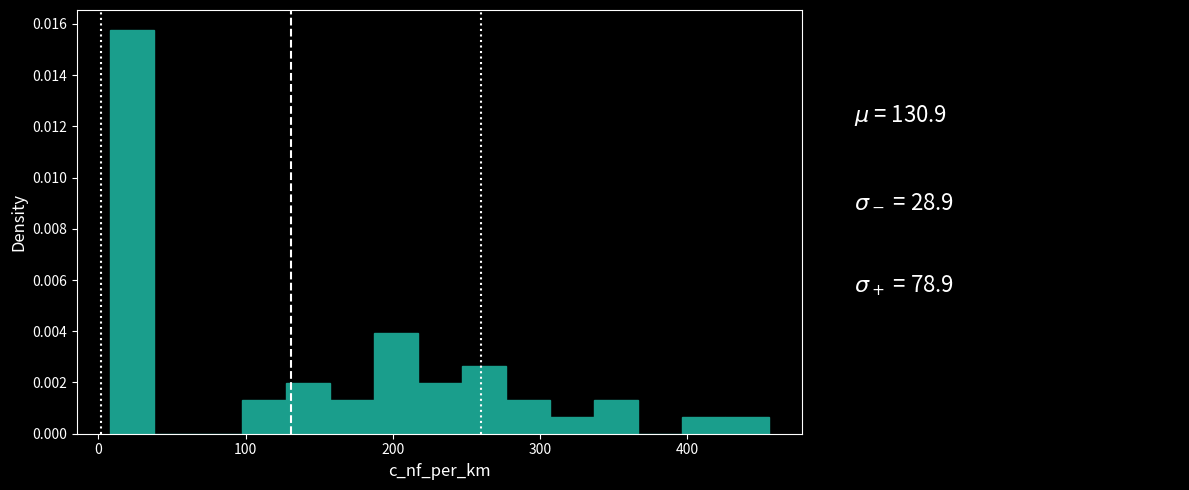

Read against the x-axis, roughly where is the centre of the tallest bar?

20